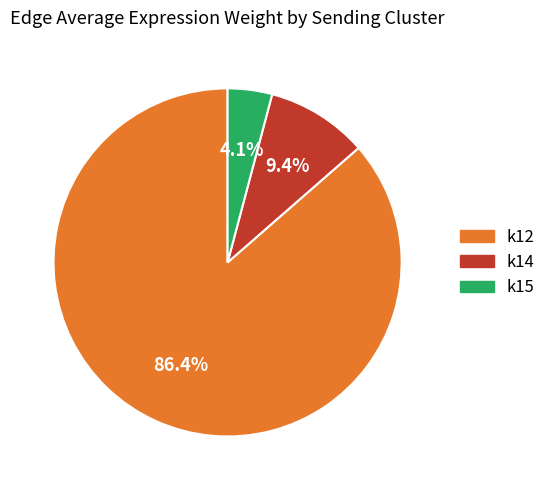

Is there any slice that represents more than half of the pie?

Yes